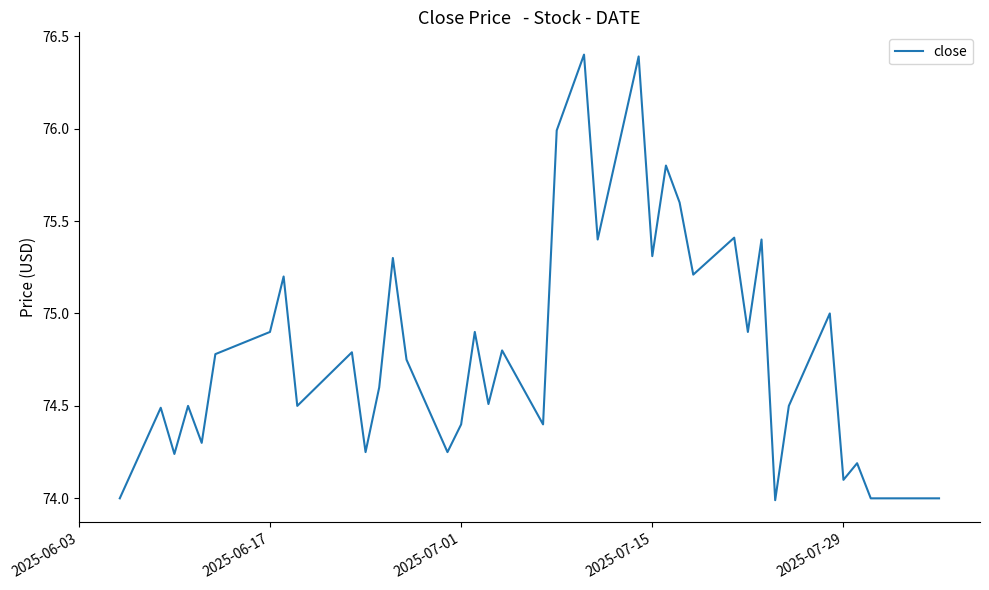

What is the minimum value shown in the chart?

74.0